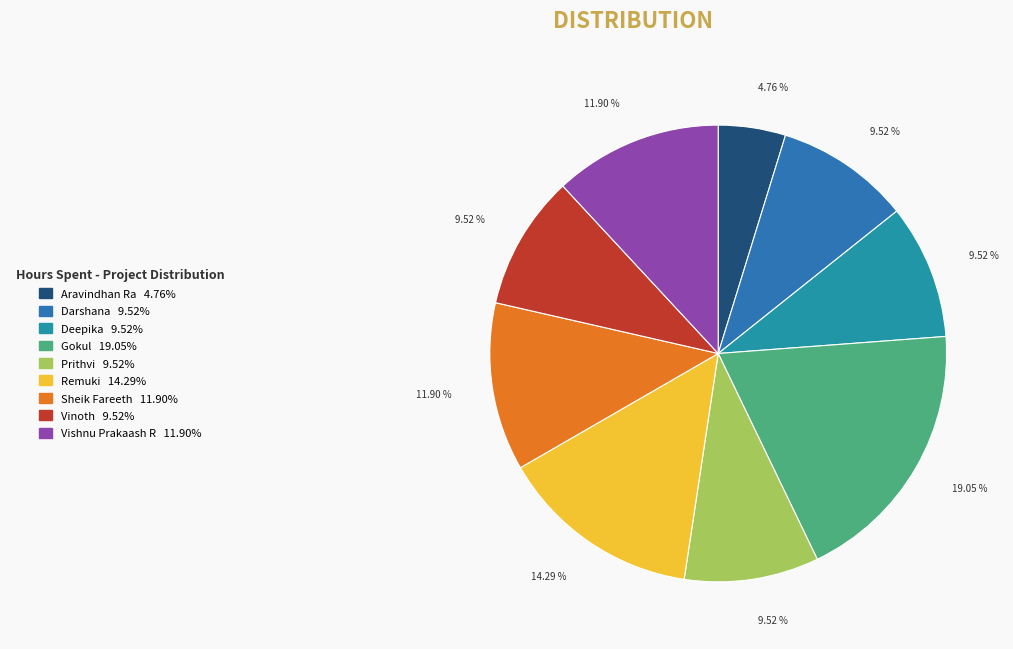

Combined, what portion of the pie is Deepika and Vishnu Prakaash R?

21.4%